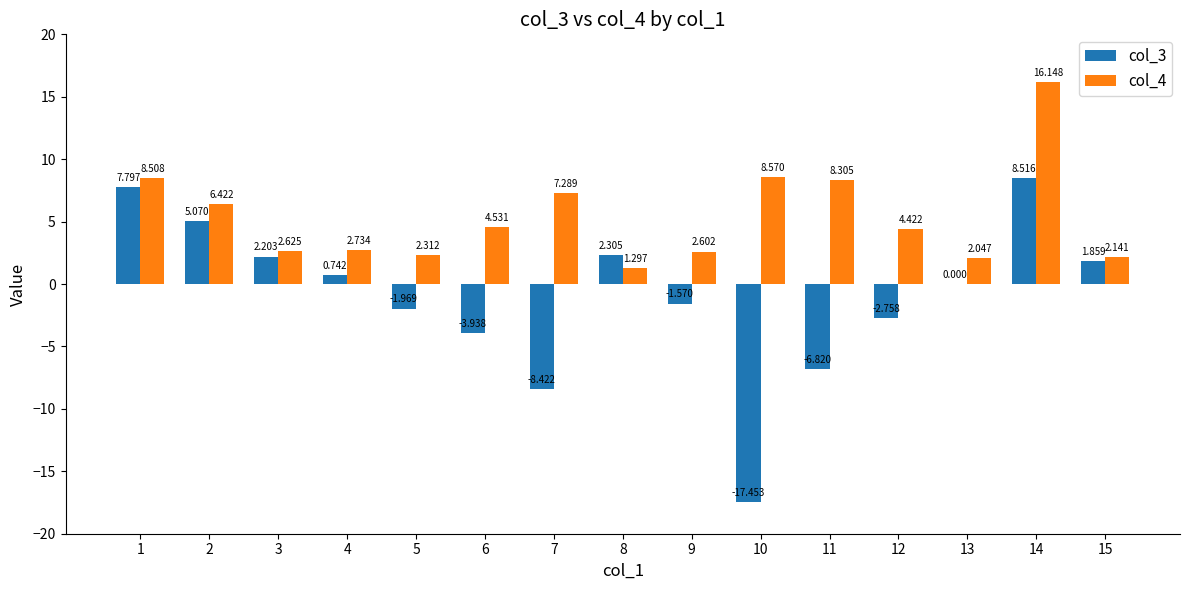

What is the sum of all col_3 values?

-14.4